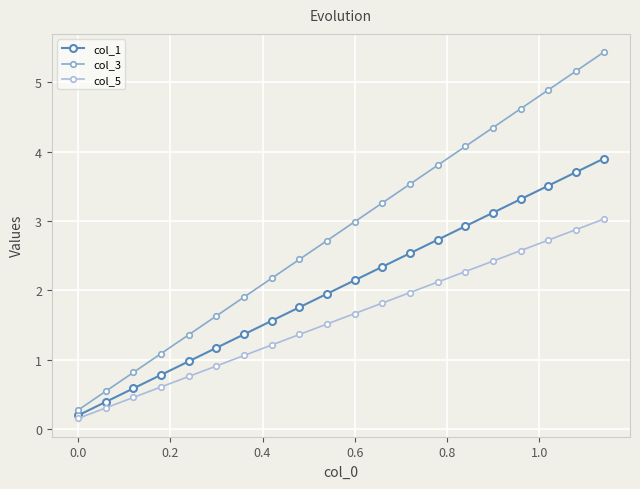

List the series in order of their overall mean, highest first.

col_3, col_1, col_5